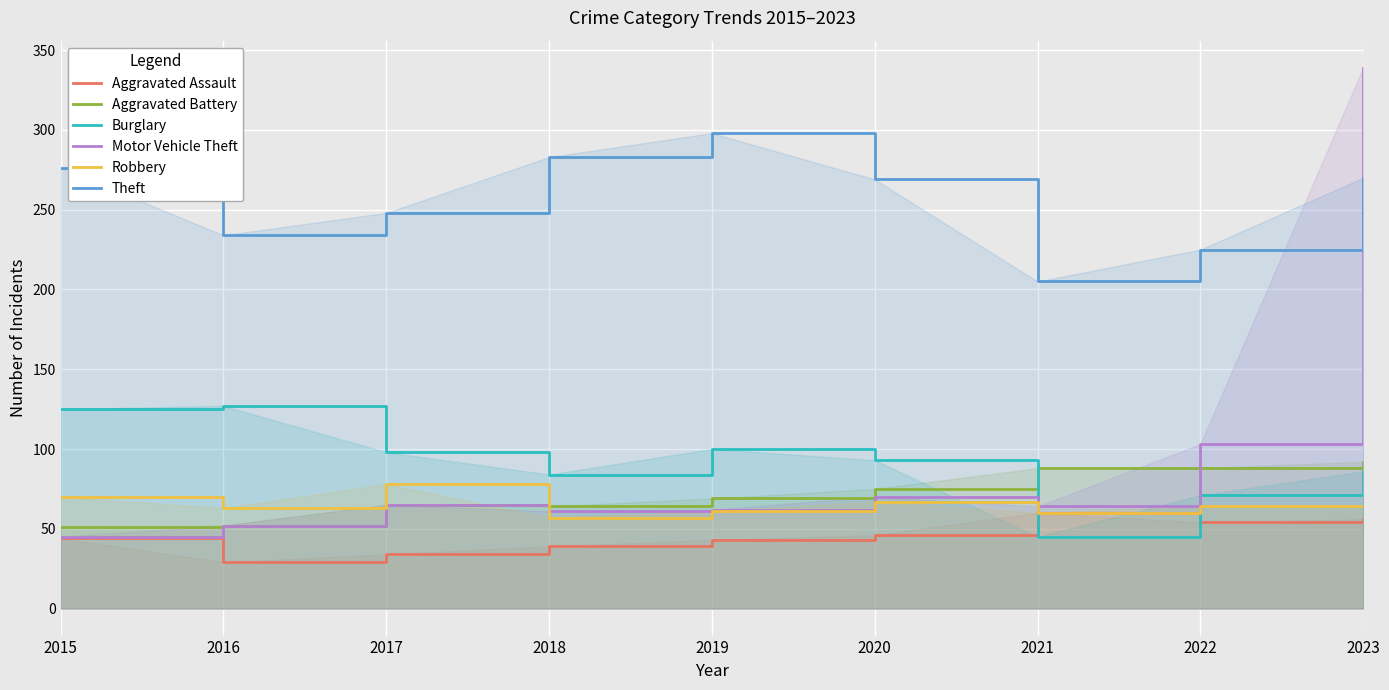

Reading left to right, list all the values displayed in this chart.

Aggravated Assault: 44	29	34	39	43	46	60	54	56
Aggravated Battery: 51	52	65	64	69	75	88	88	92
Burglary: 125	127	98	84	100	93	45	71	86
Motor Vehicle Theft: 45	52	65	61	62	70	64	103	339
Robbery: 70	63	78	57	61	67	60	64	64
Theft: 276	234	248	283	298	269	205	225	270